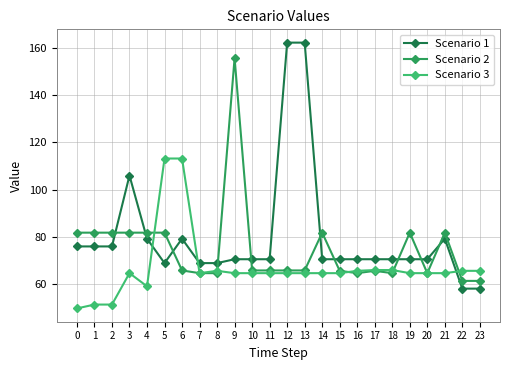

Rank the series by their maximum value, from lowest to highest.

Scenario 3, Scenario 2, Scenario 1